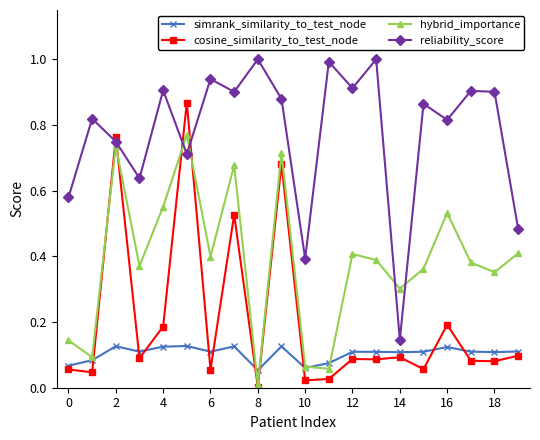

Rank the series by their maximum value, from highest to lowest.

reliability_score, cosine_similarity_to_test_node, hybrid_importance, simrank_similarity_to_test_node